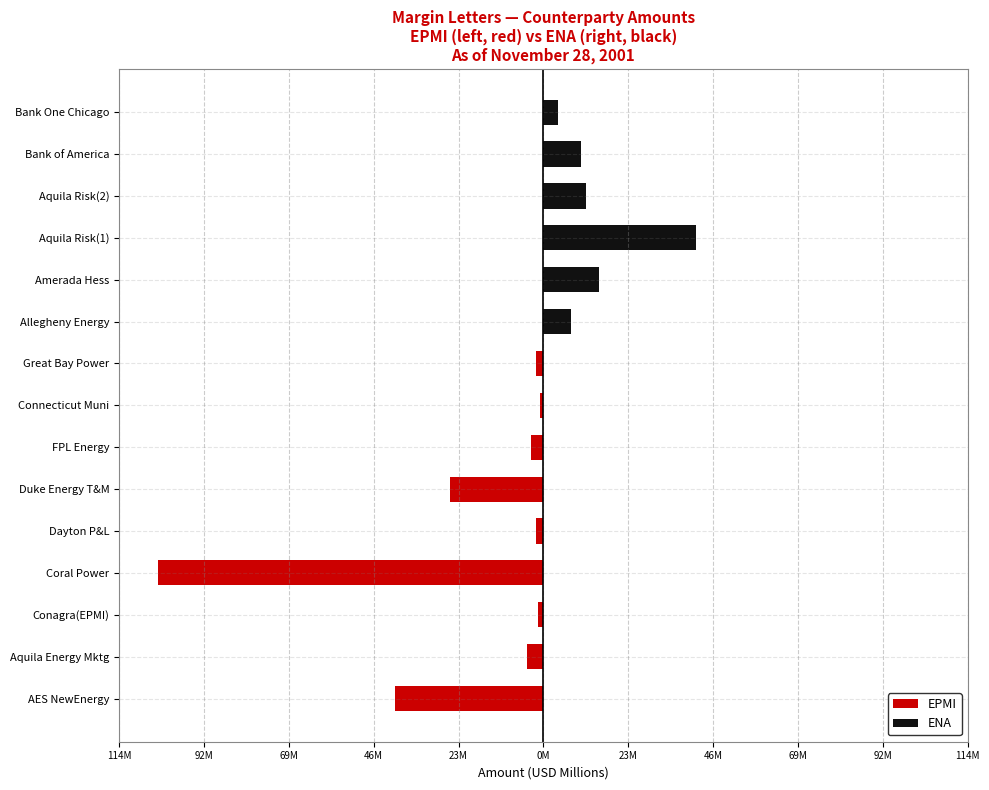

How many data points in EPMI are above -1?

6